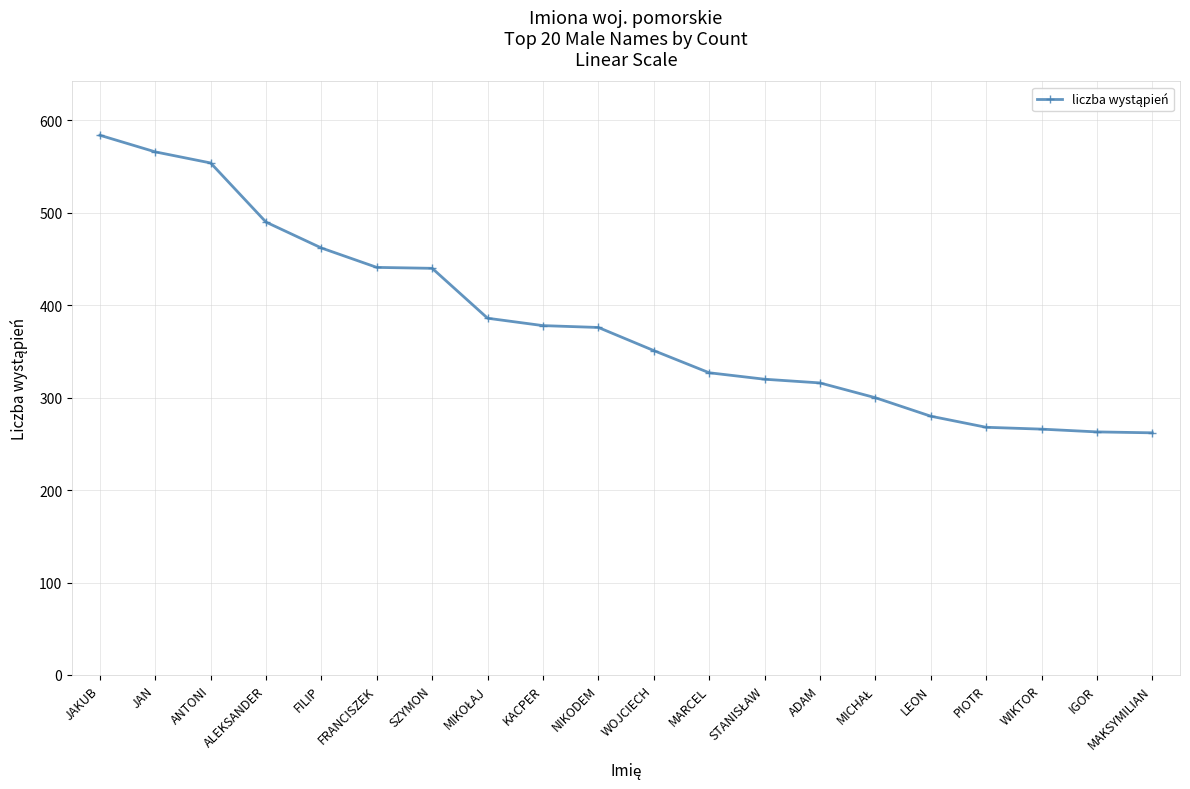

Is it true that the value at JAKUB is 584?

True